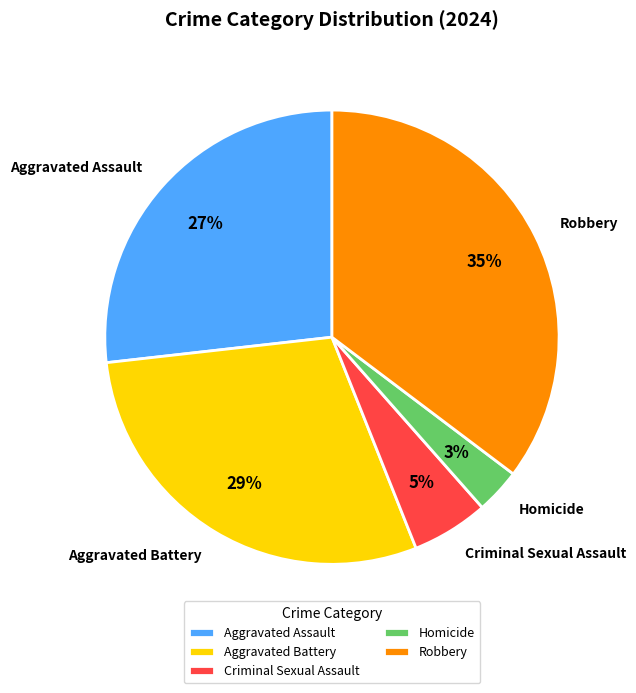

Is there any slice that represents more than half of the pie?

No